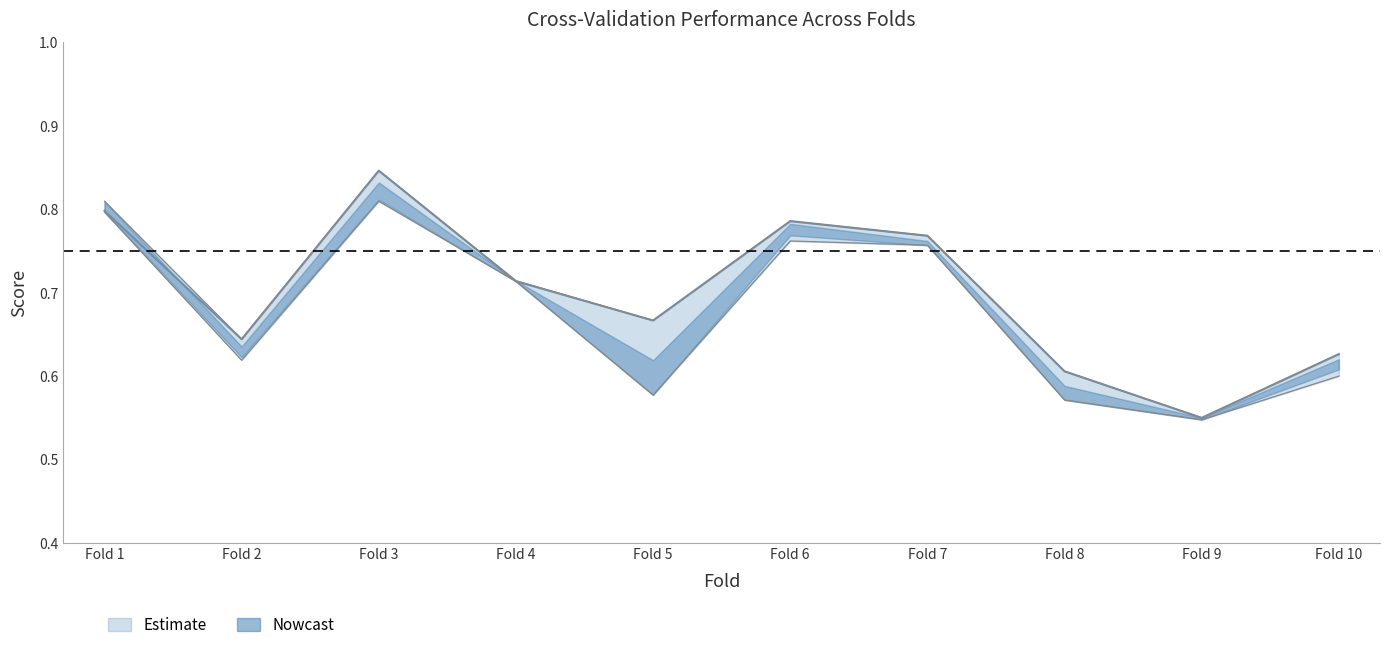

Where is the first local maximum for accuracy?

Fold 3